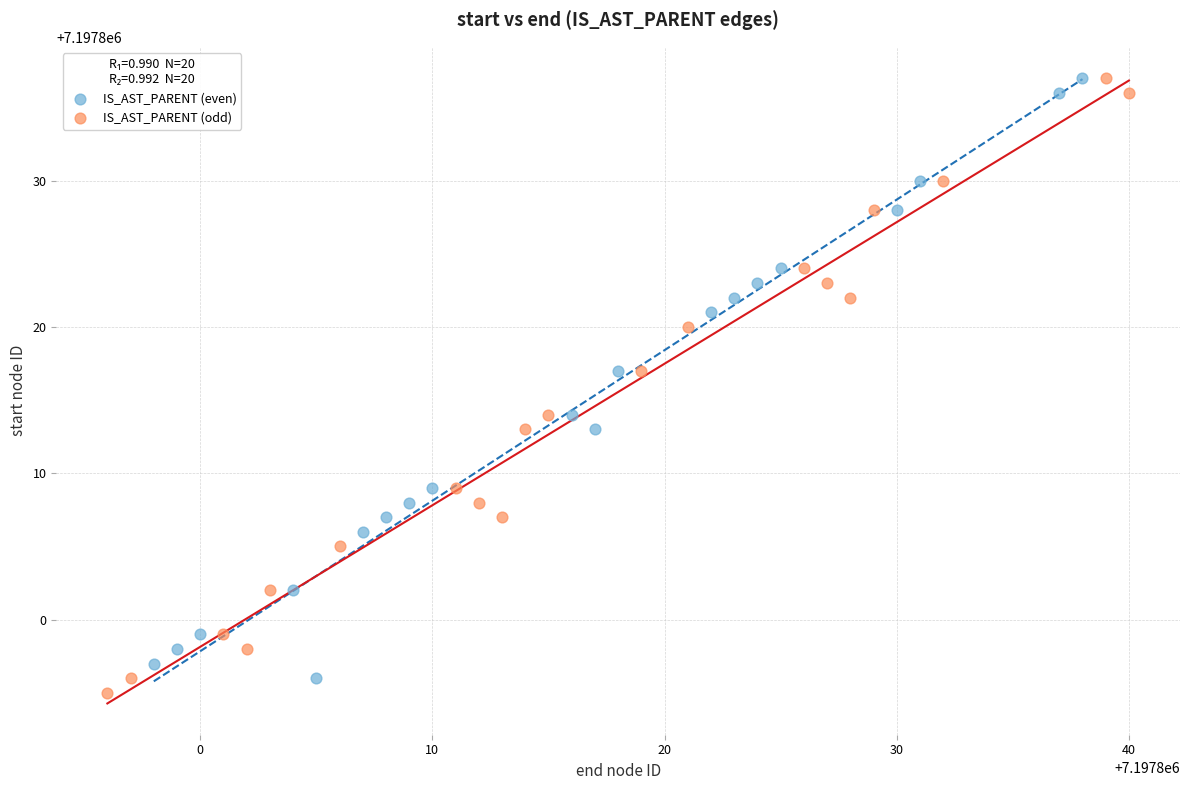

Which series reaches the minimum Y coordinate?

IS_AST_PARENT (odd)